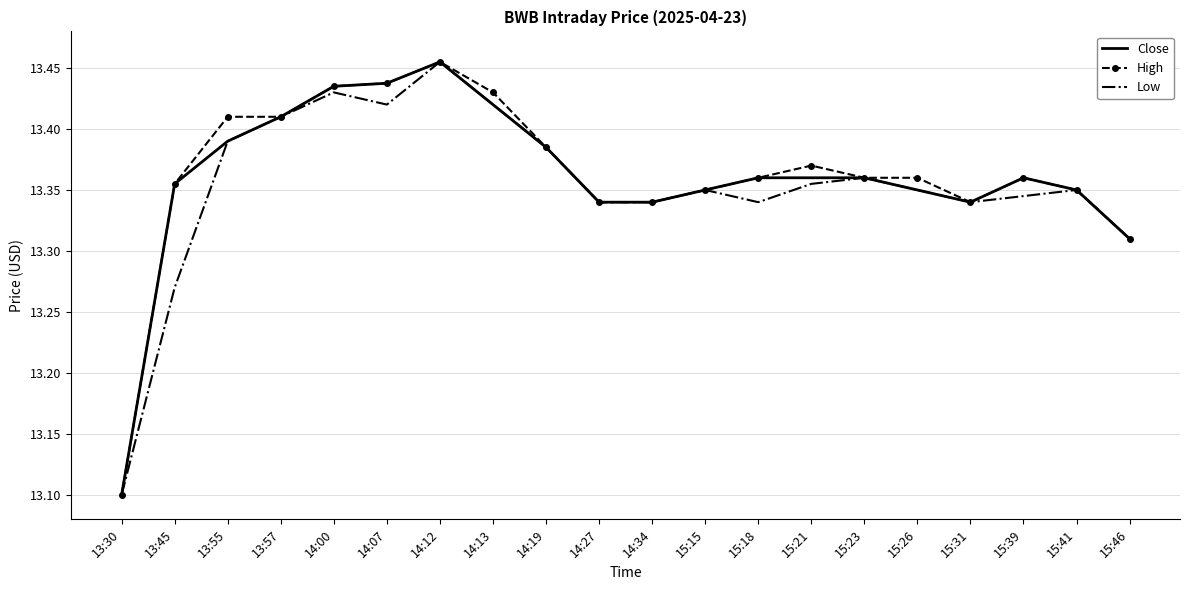

How many distinct data groups are displayed?

3